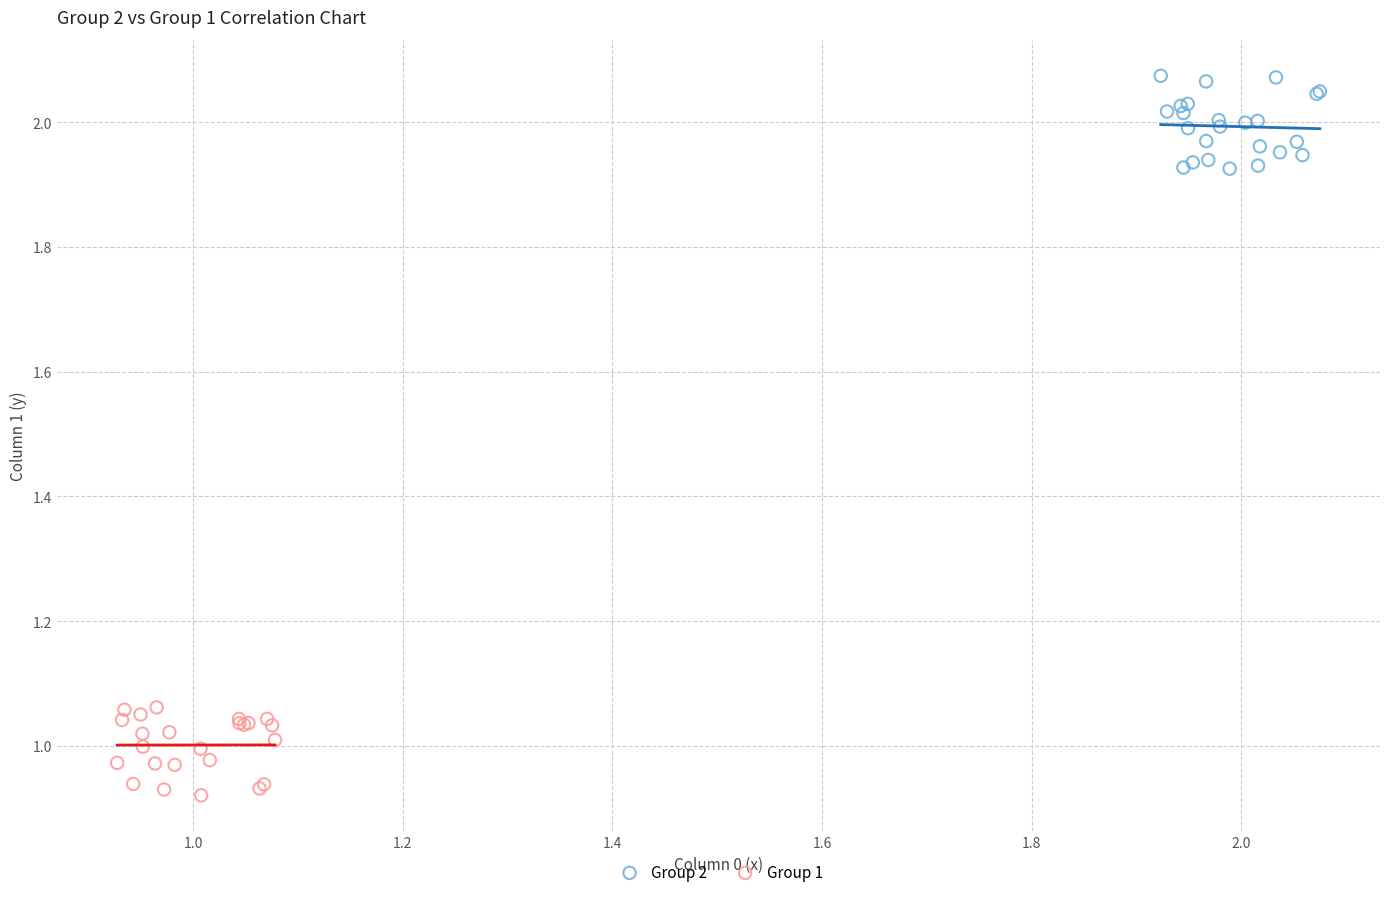

Which series reaches the maximum Y coordinate?

Group 2